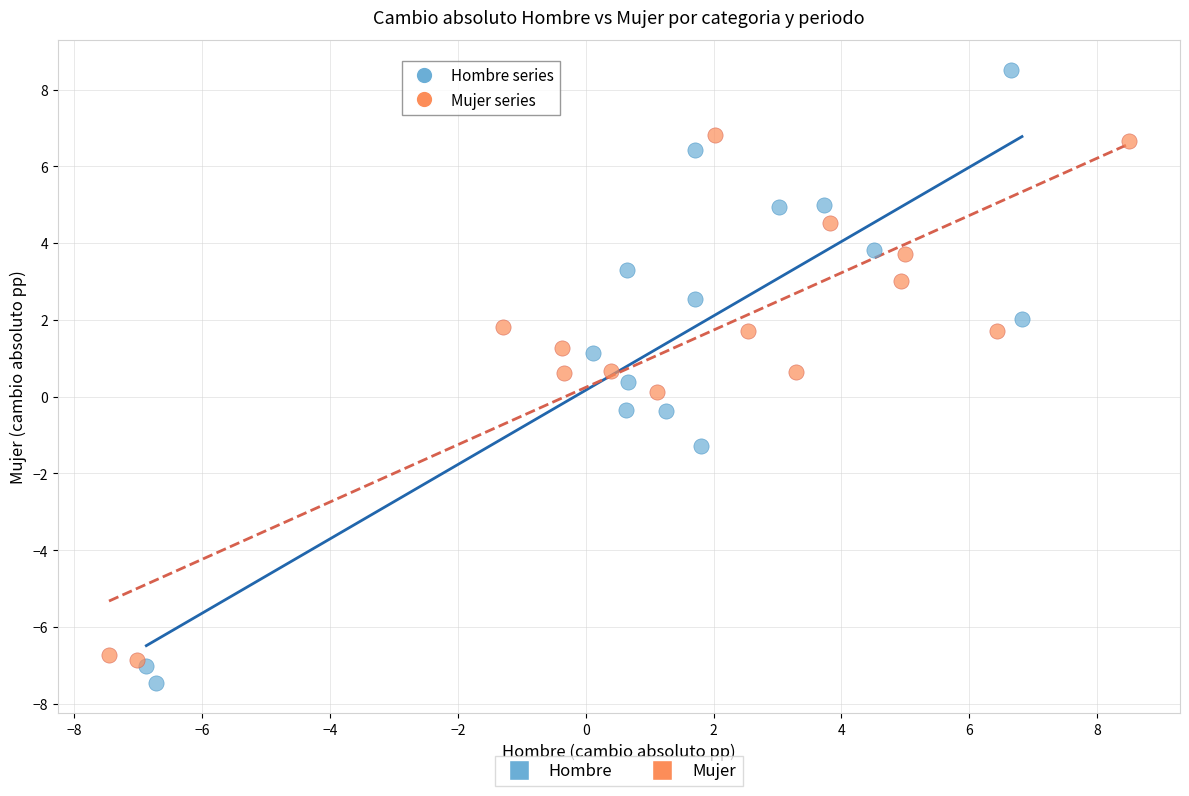

Which series has the widest spread of Y values?

Hombre